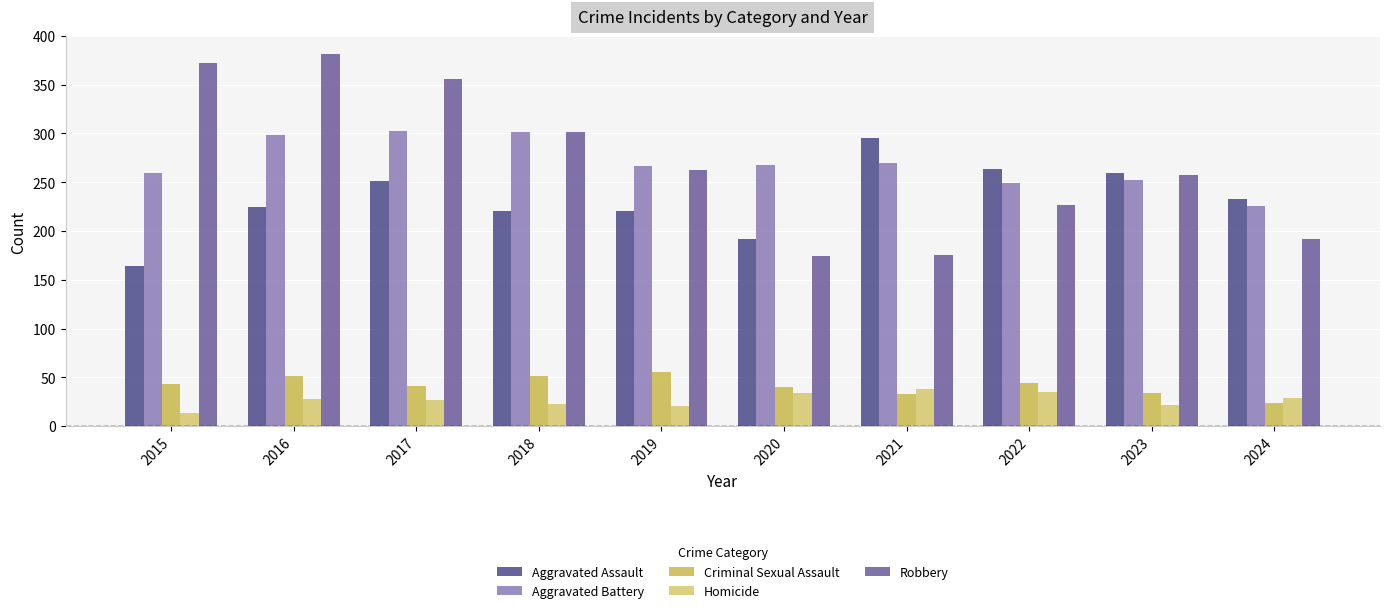

Is the value of Criminal Sexual Assault at 2019 greater than the value of Robbery at 2024?

No